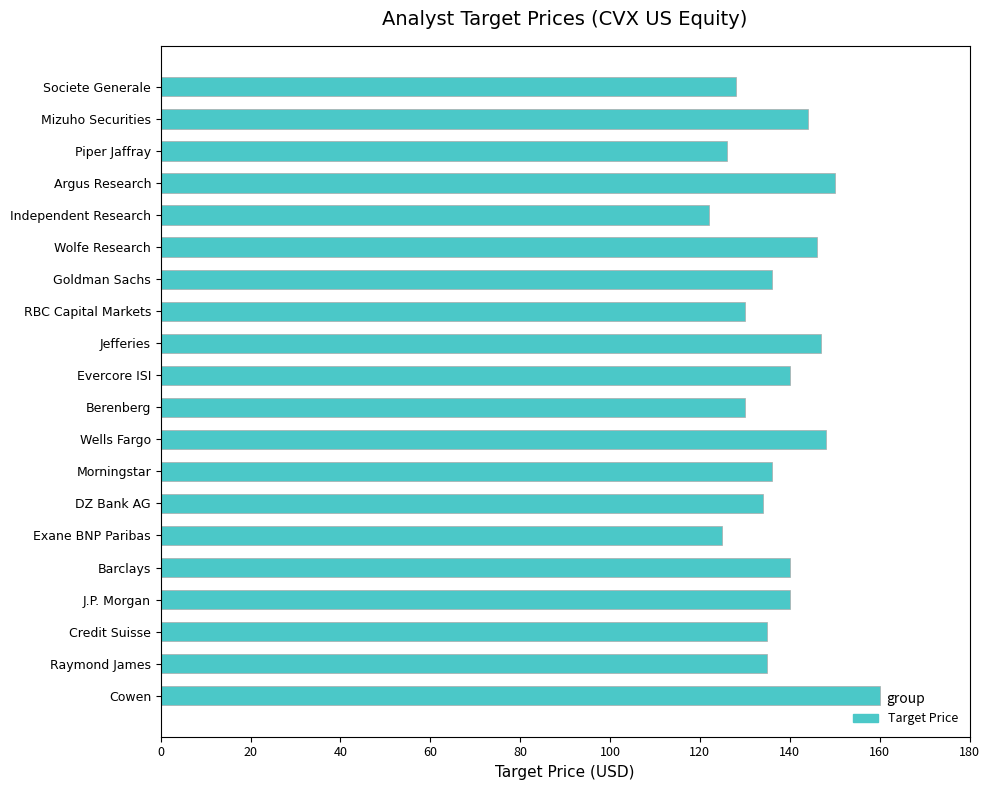

What is the label of the 20th bar from the bottom?

Societe Generale